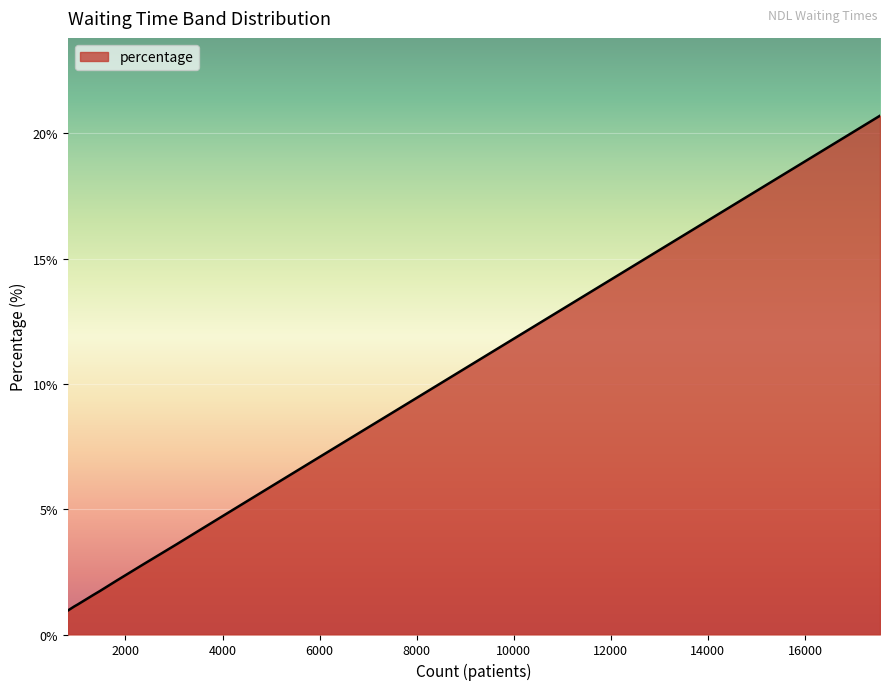

What is the maximum value shown in the chart?

20.7